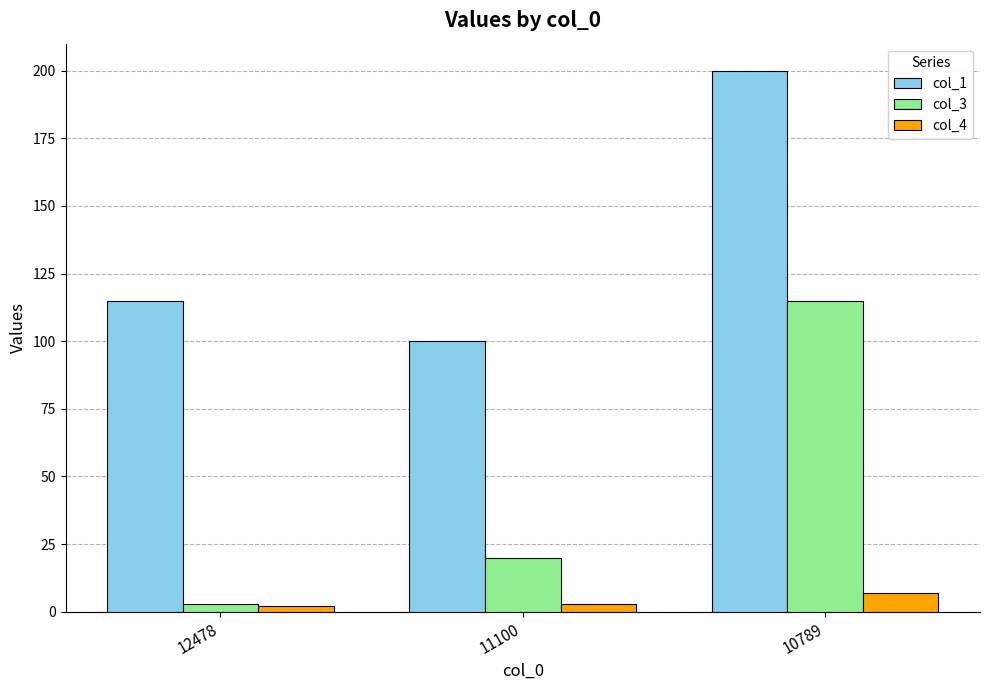

Which series has the widest spread of values?

col_3